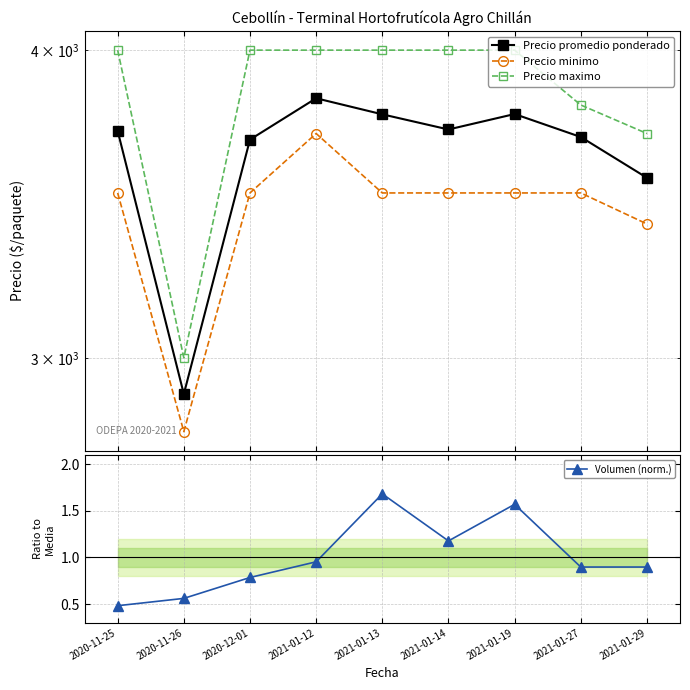

Where does the Precio minimo series first go above 3500?

2021-01-12